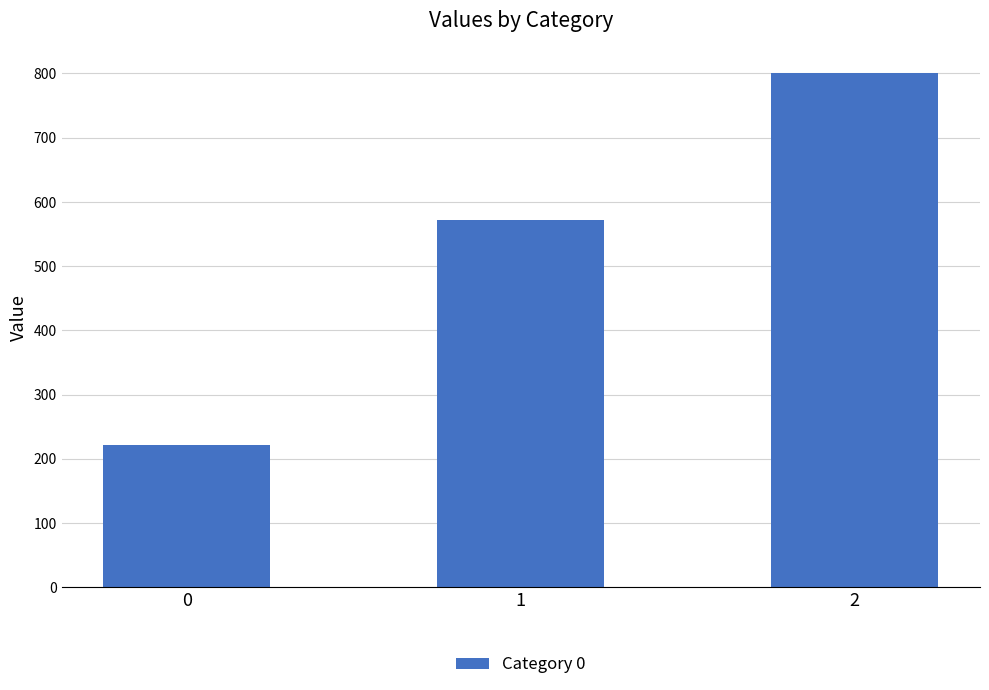

What is the change in value from 1 to 2?

+228.6